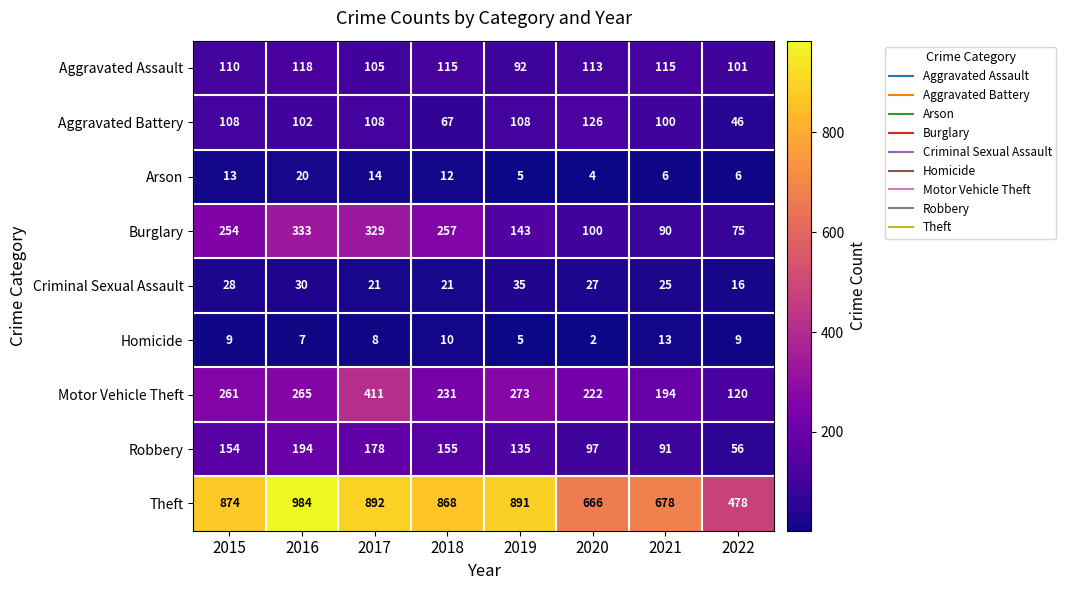

Read the Aggravated Assault value at 2022.

101